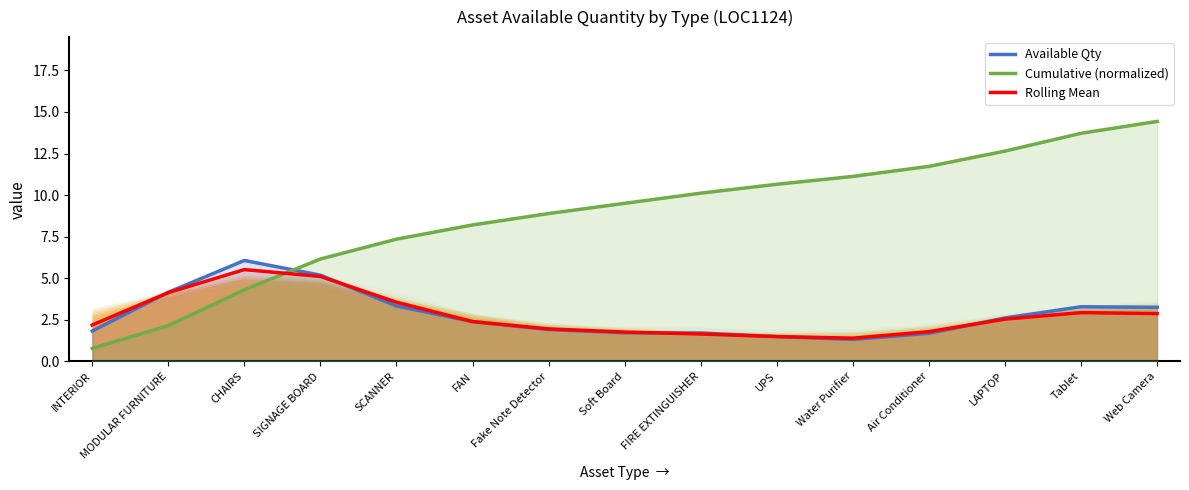

Reading left to right, extract all data points from this chart.

Available Qty: INTERIOR=1.8	MODULAR FURNITURE=4.2	CHAIRS=6.1	SIGNAGE BOARD=5.2	SCANNER=3.3	FAN=2.4	Fake Note Detector=1.9	Soft Board=1.7	FIRE EXTINGUISHER=1.7	UPS=1.5	Water Purifier=1.3	Air Conditioner=1.7	LAPTOP=2.6	Tablet=3.3	Web Camera=3.3
Cumulative (normalized): INTERIOR=0.8	MODULAR FURNITURE=2.2	CHAIRS=4.3	SIGNAGE BOARD=6.2	SCANNER=7.4	FAN=8.2	Fake Note Detector=8.9	Soft Board=9.5	FIRE EXTINGUISHER=10.1	UPS=10.7	Water Purifier=11.1	Air Conditioner=11.7	LAPTOP=12.6	Tablet=13.7	Web Camera=14.4
Rolling Mean: INTERIOR=2.2	MODULAR FURNITURE=4.1	CHAIRS=5.5	SIGNAGE BOARD=5.1	SCANNER=3.6	FAN=2.4	Fake Note Detector=2.0	Soft Board=1.8	FIRE EXTINGUISHER=1.6	UPS=1.5	Water Purifier=1.4	Air Conditioner=1.8	LAPTOP=2.5	Tablet=2.9	Web Camera=2.9